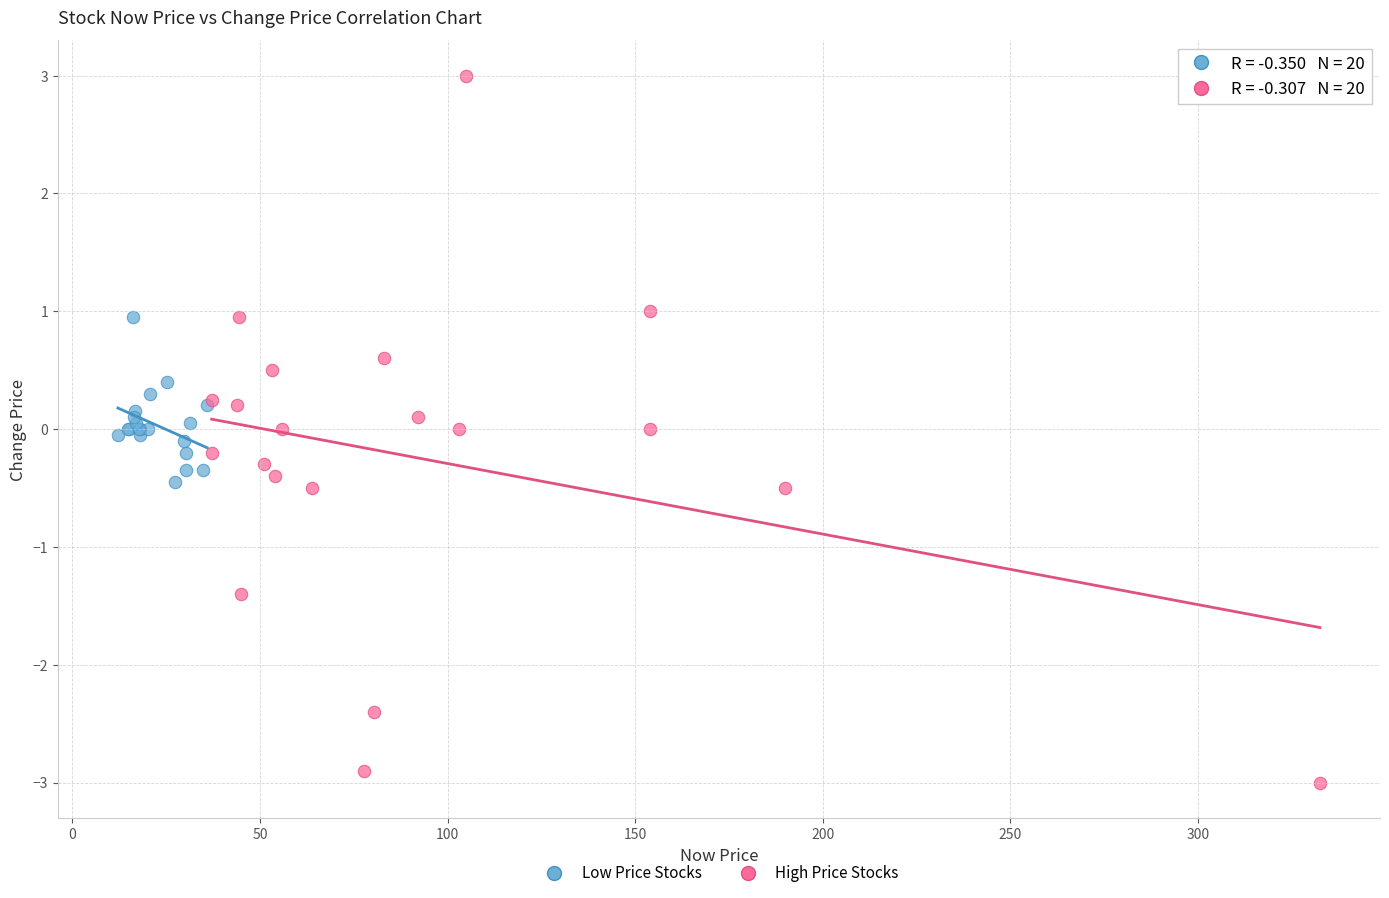

Which series contains the highest Y value?

High Price Stocks